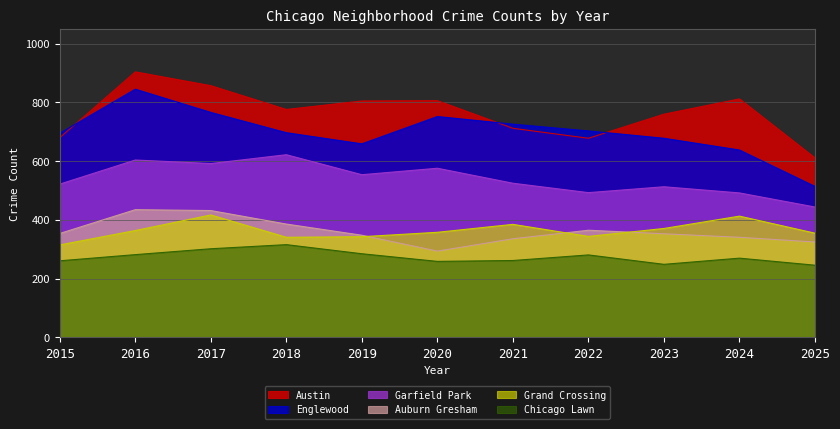

At which category is the sum across all series the highest?

2016